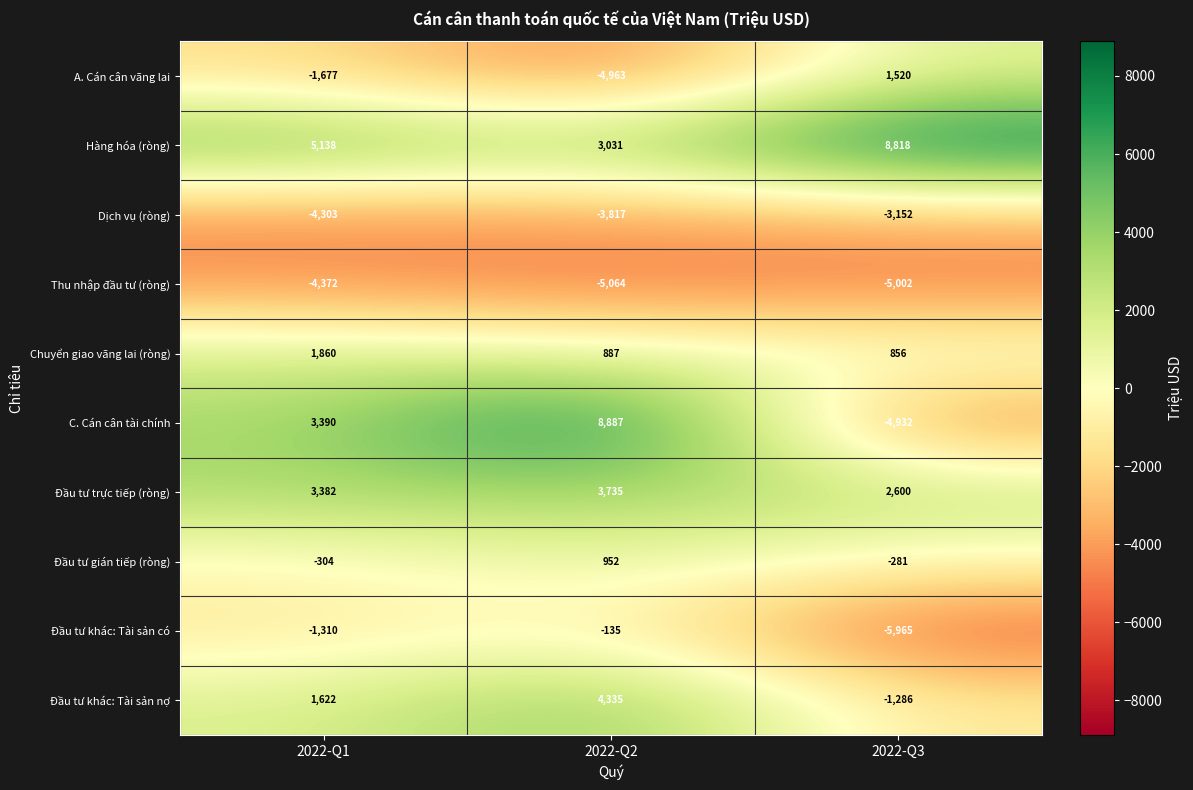

At which category is the sum across all series the highest?

2022-Q2